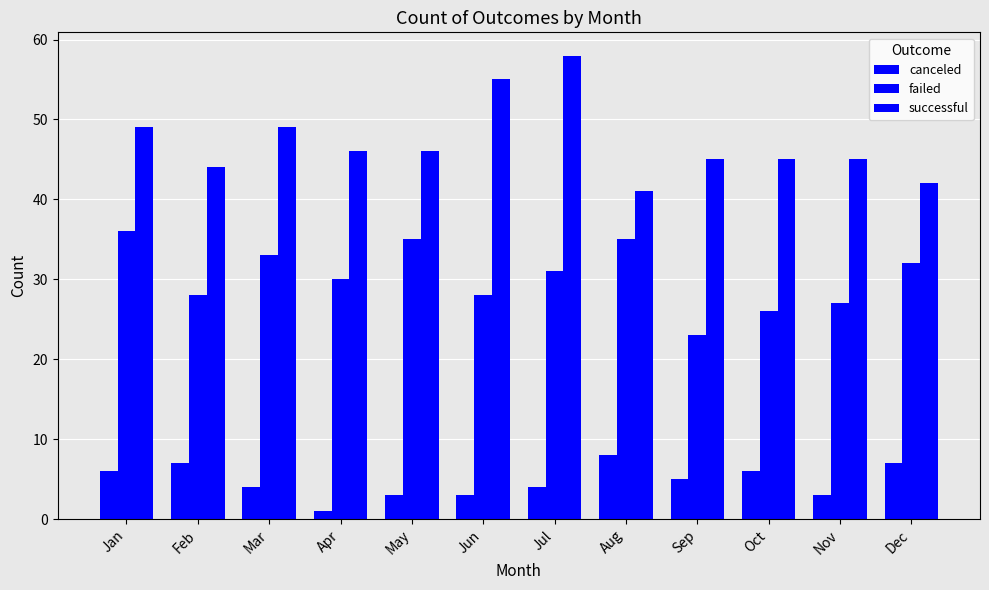

What is the difference between the maximum and minimum values in the canceled series?

7